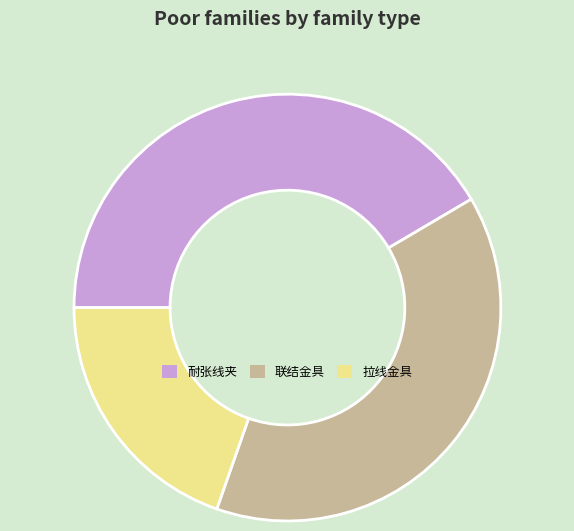

Is there a majority slice in this chart?

No